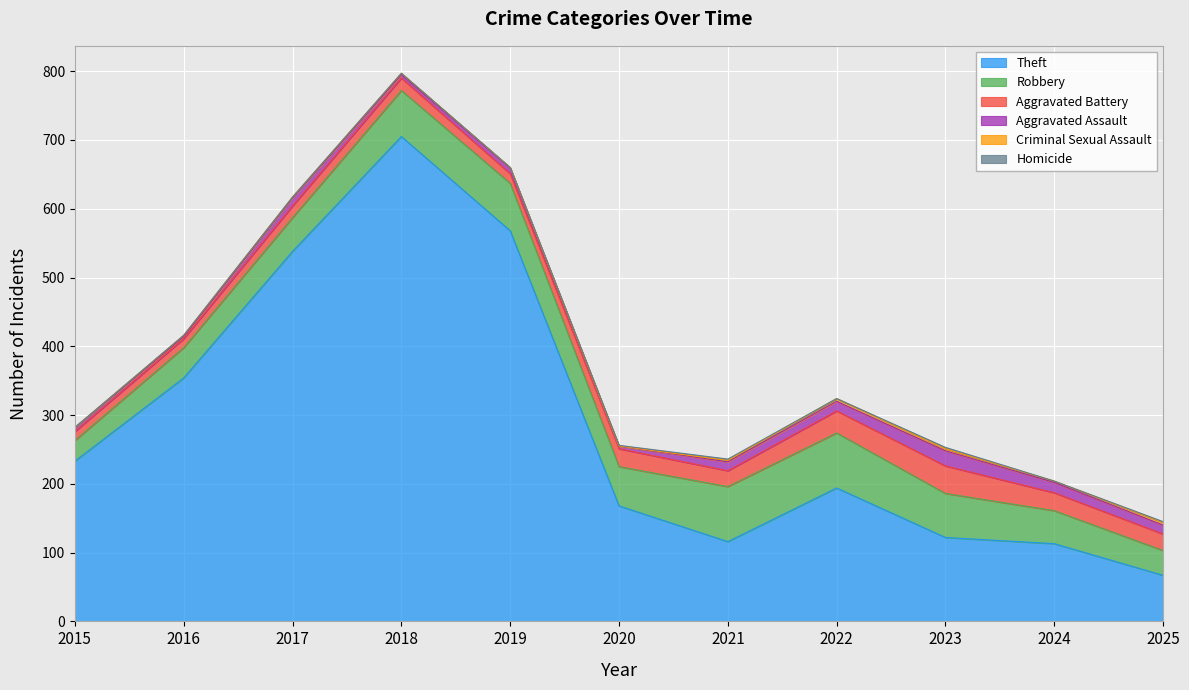

How many interior local valleys does the Robbery series have?

1